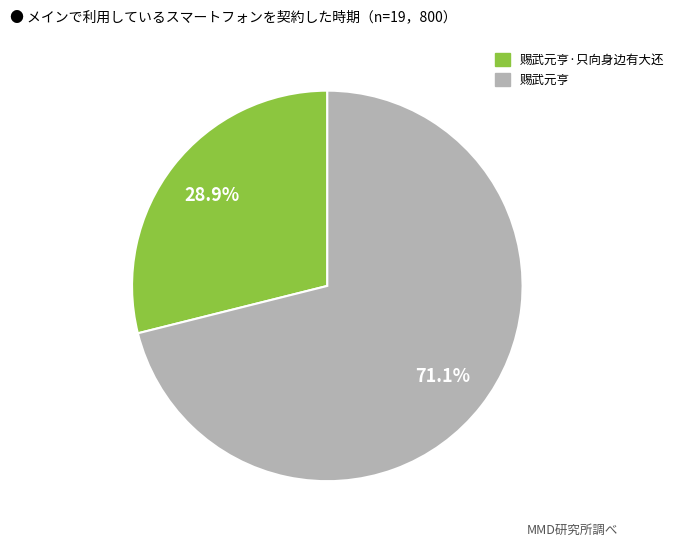

Is there any slice that represents more than half of the pie?

Yes